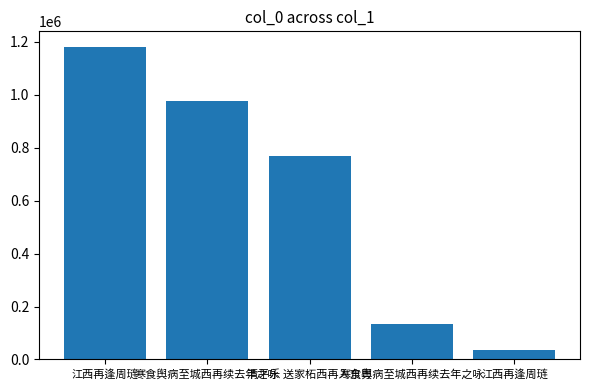

Read the value at 寒食舆病至城西再续去年之咏, to the nearest 50.

975900